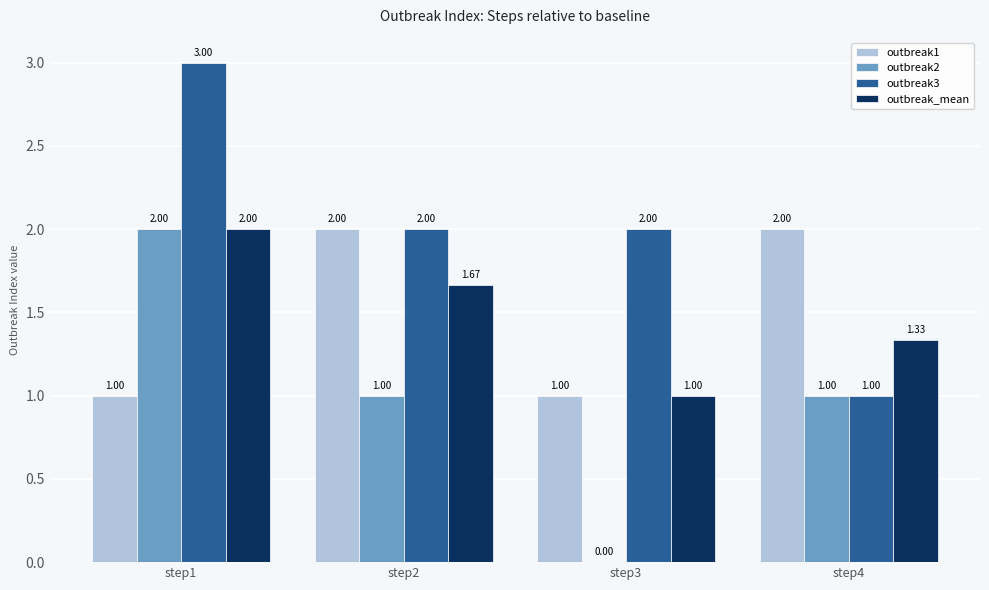

Between step1 and step3, which series saw the biggest shift?

outbreak2